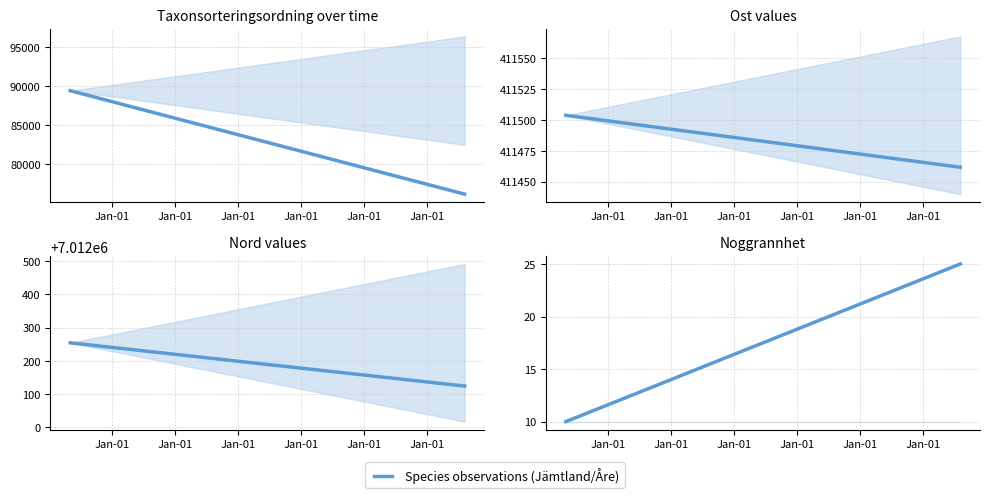

What is the difference between the maximum and minimum values in the Nord series?

130.0